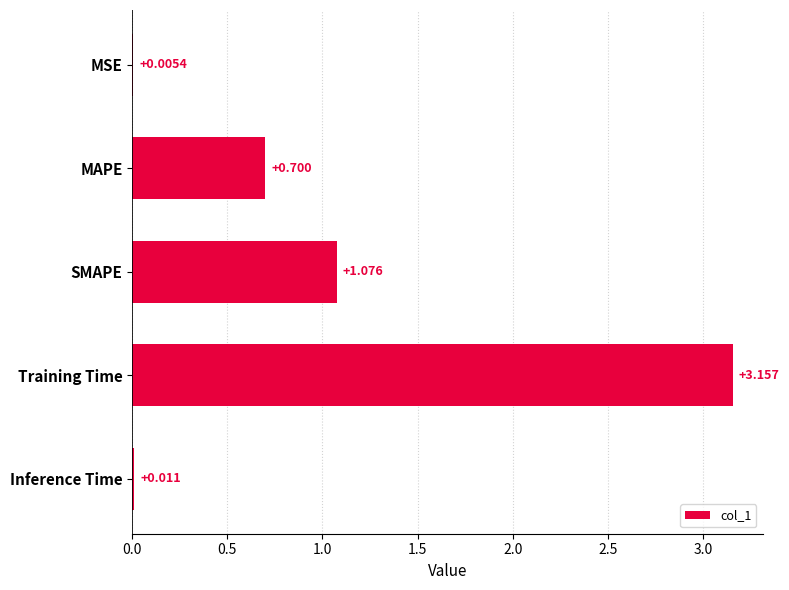

Which label corresponds to the largest value in the chart?

Training Time